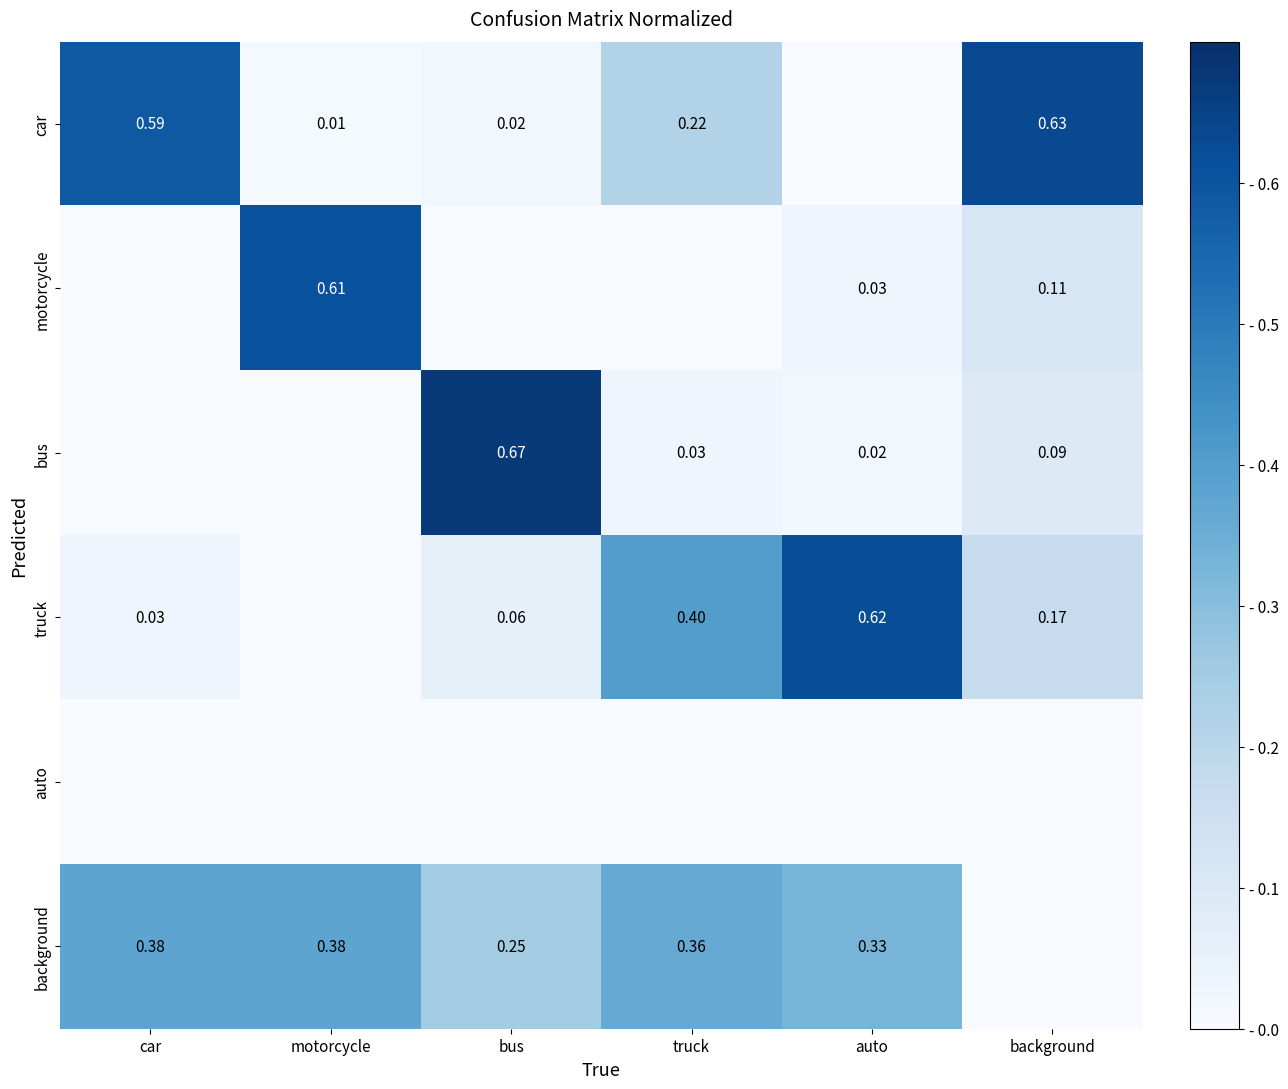

Is the value of bus at auto greater than the value of car at truck?

No